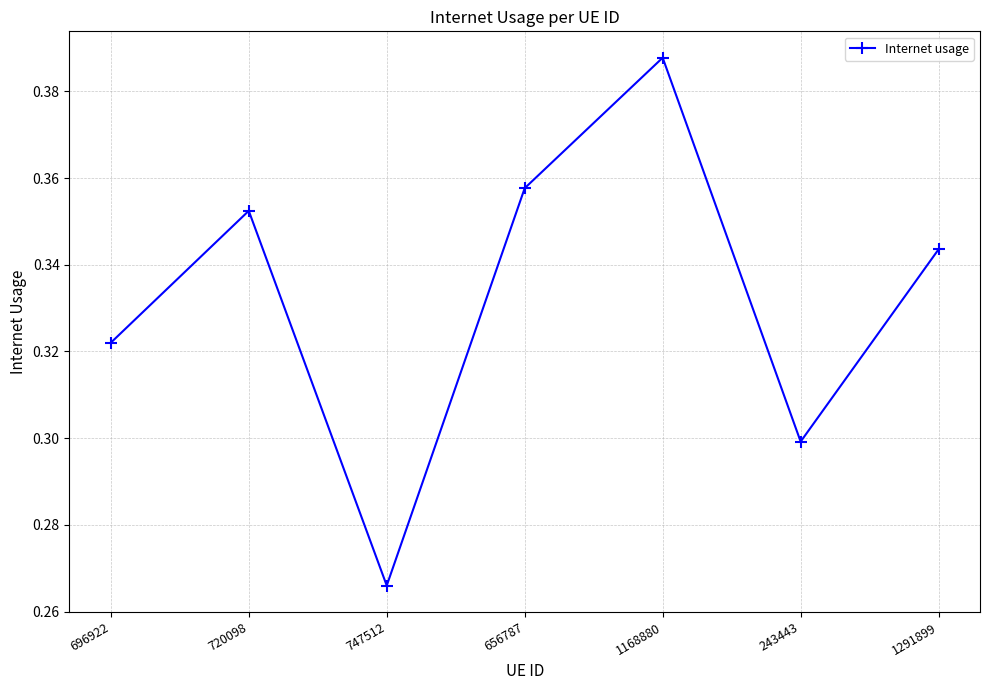

Between 1168880 and 656787, which is larger?

1168880